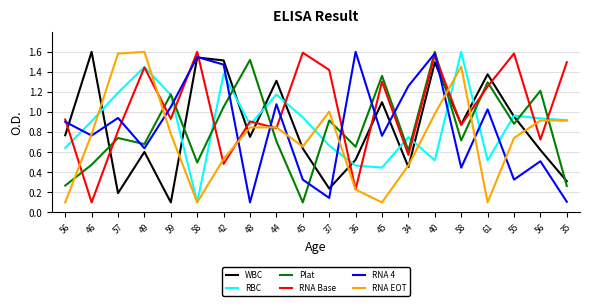

What is the label of the 17th point from the left?

61